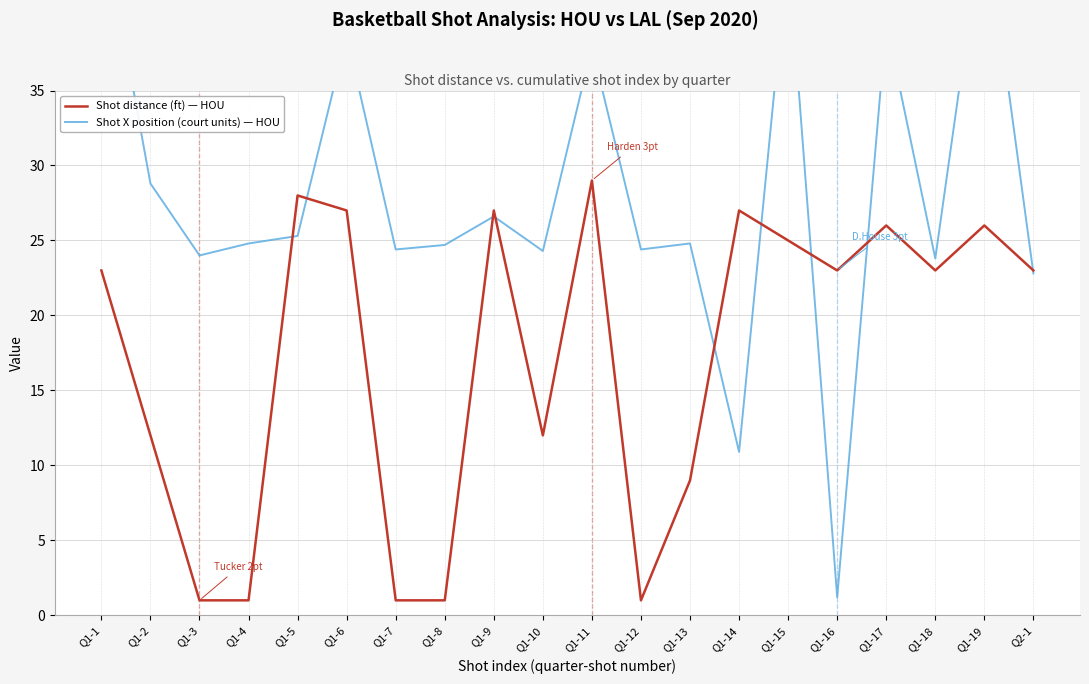

What is the average value of the Shot X position (court units) — HOU series?

28.3